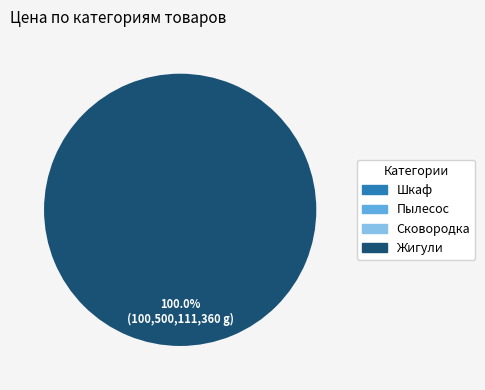

Which category accounts for the majority?

Жигули